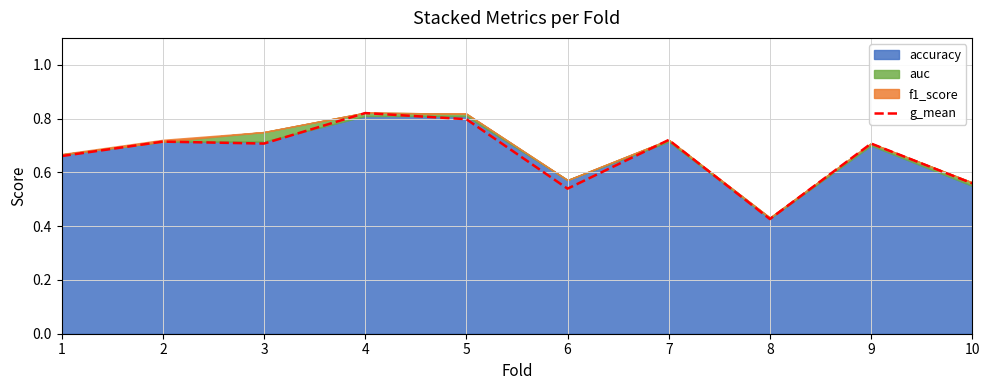

True or false: the data shows 0.7 at 7.

True